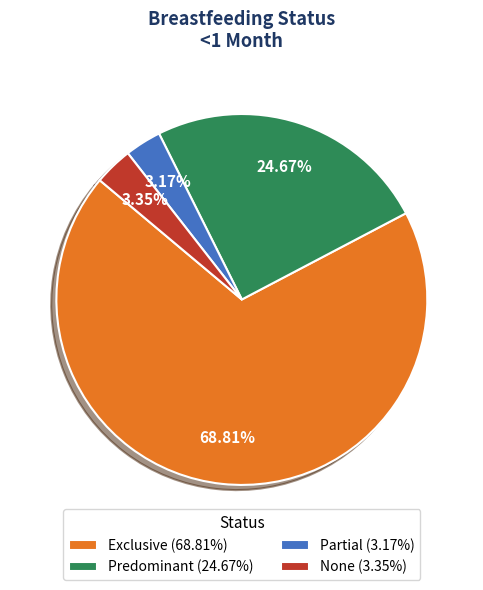

Between Exclusive (68.81%) and Partial (3.17%), which is larger?

Exclusive (68.81%)